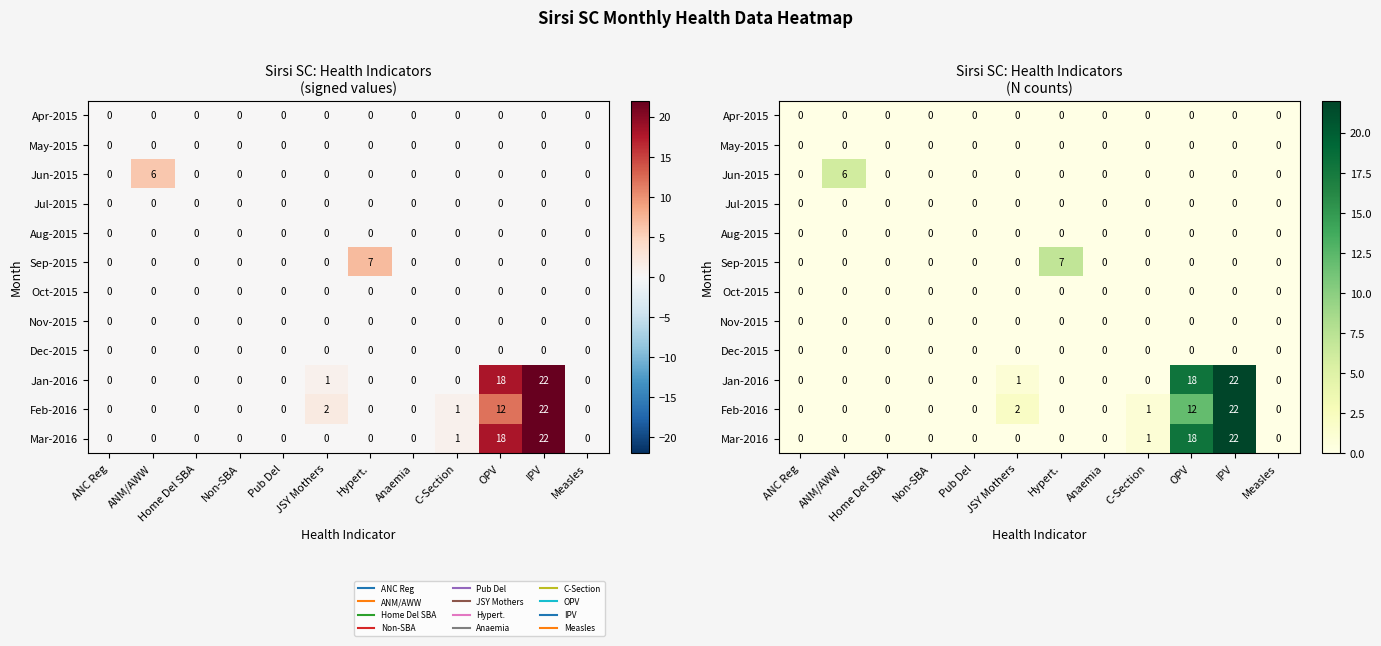

Which label corresponds to the largest value in the chart?

IPV